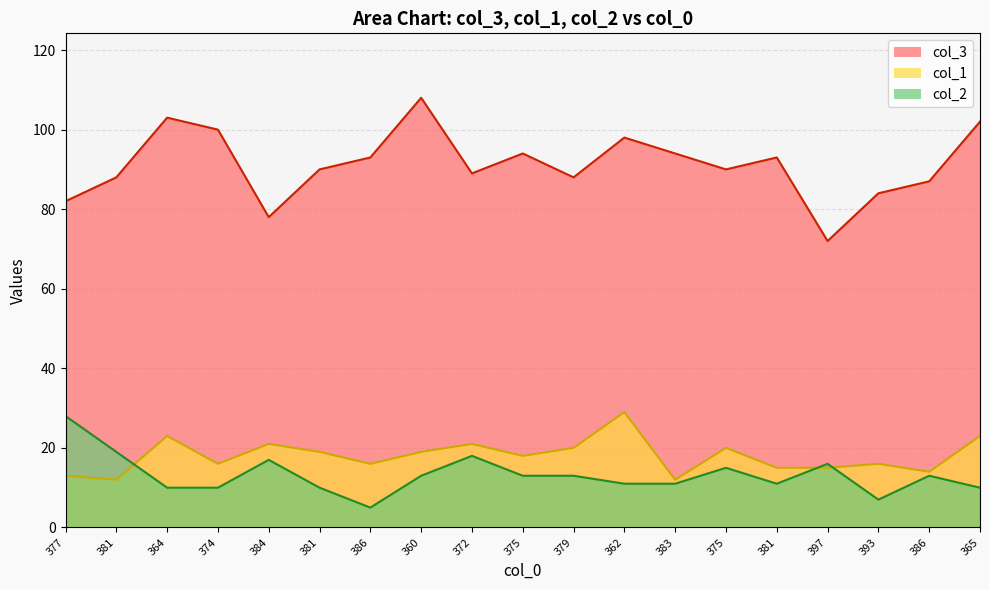

True or false: col_1 and col_3 cross at least once.

False